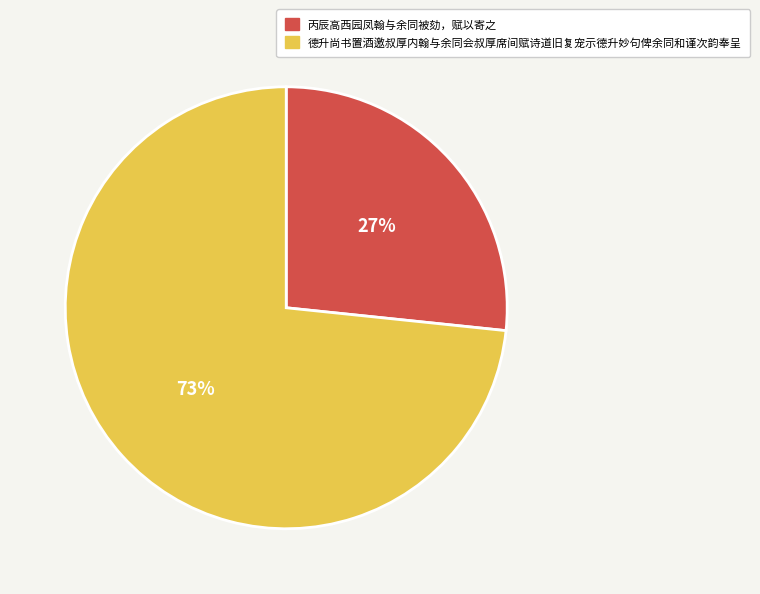

To the nearest percent, what percentage of the pie is 德升尚书置酒邀叔厚内翰与余同会叔厚席间赋诗道旧复宠示德升妙句俾余同和谨次韵奉呈?

73%